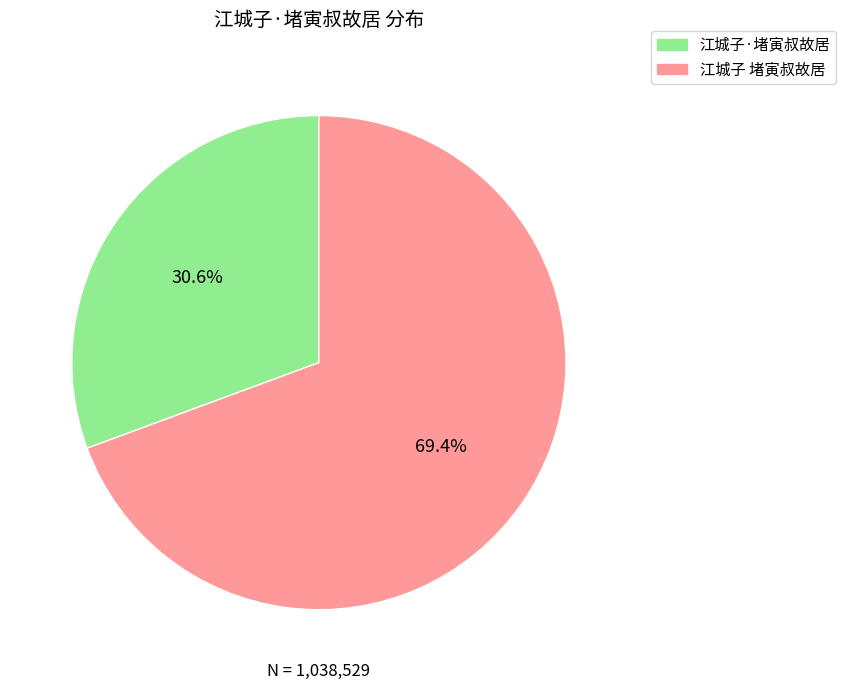

What percentage is NOT represented by 江城子 堵寅叔故居?

30.6%